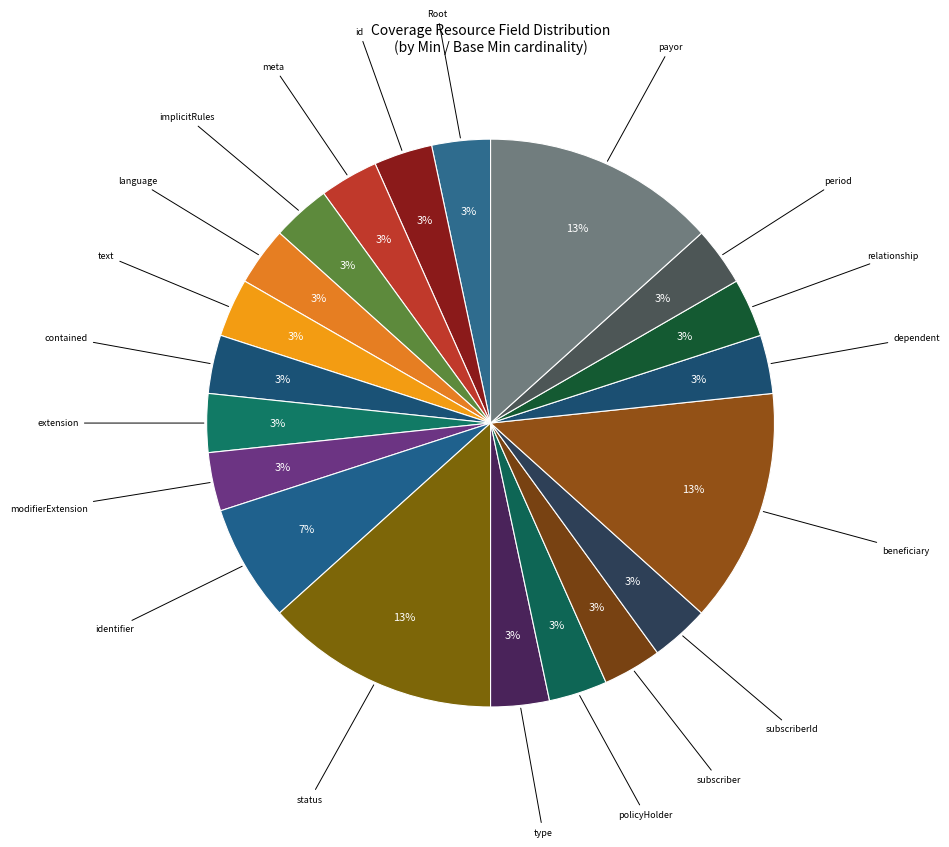

What percentage is the text slice, to the nearest percent?

3%